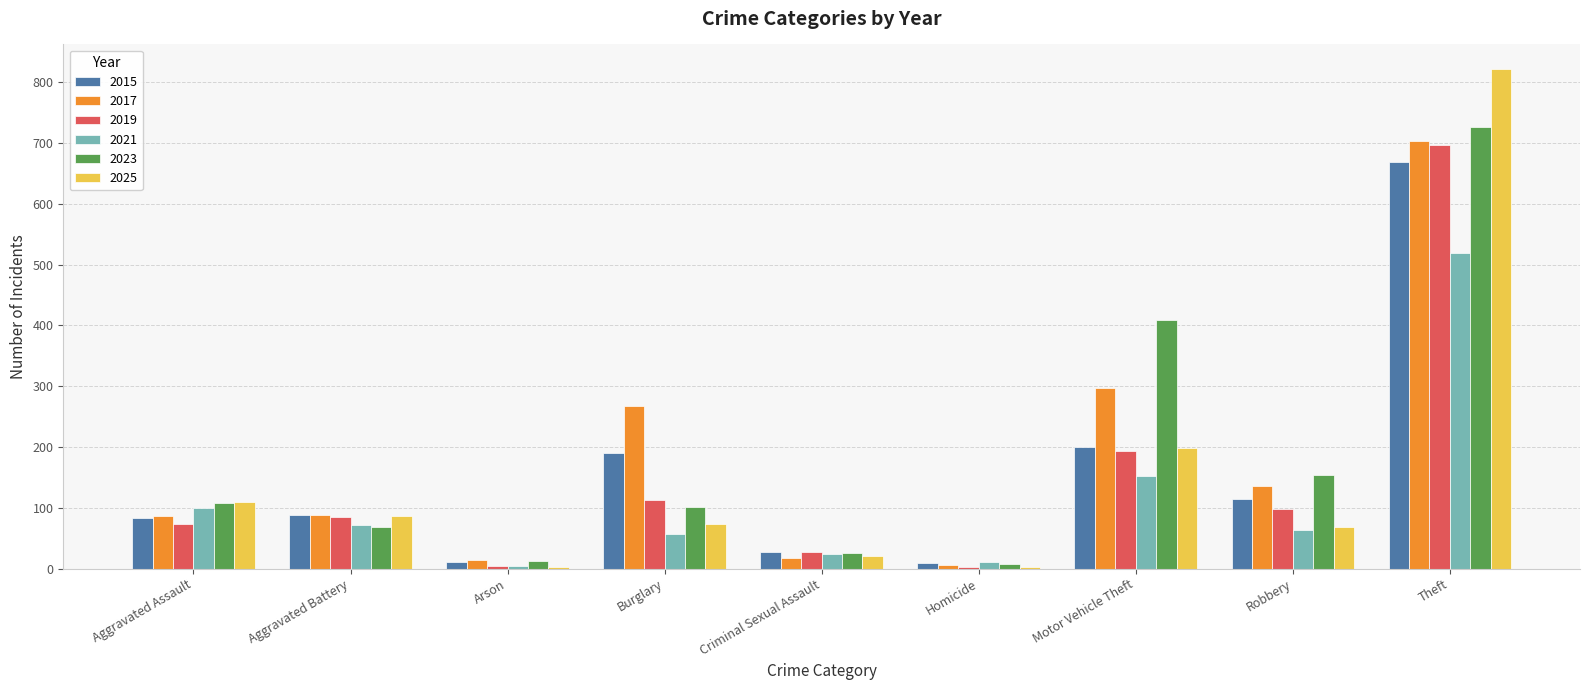

Are the bars grouped side by side (vs. stacked)?

Yes